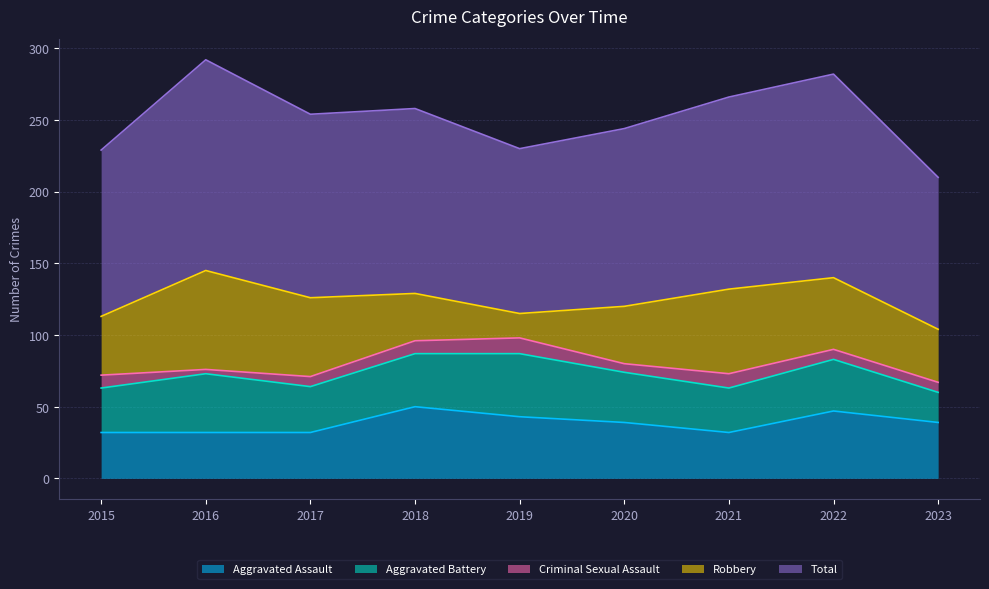

What is the difference between the second highest and minimum values in the Robbery series?

42